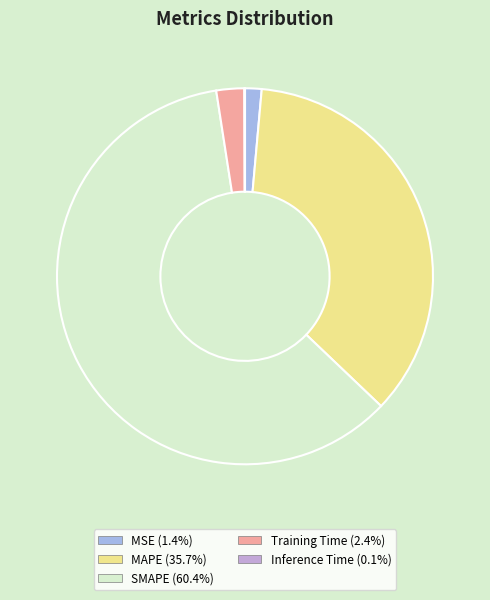

To the nearest percent, what is the average slice percentage?

20%